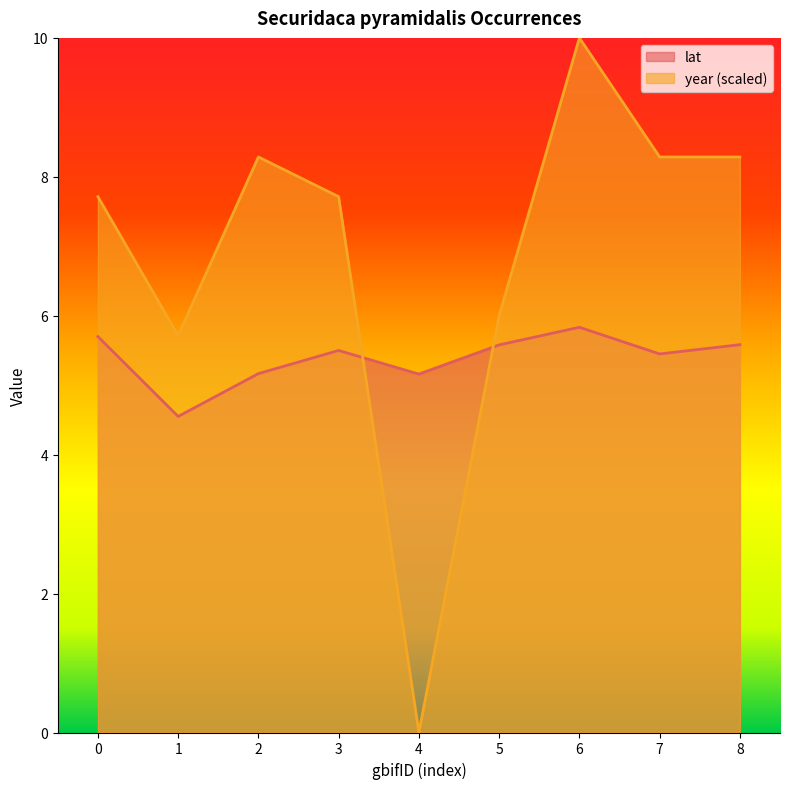

How many values in the year series are below 7?

3